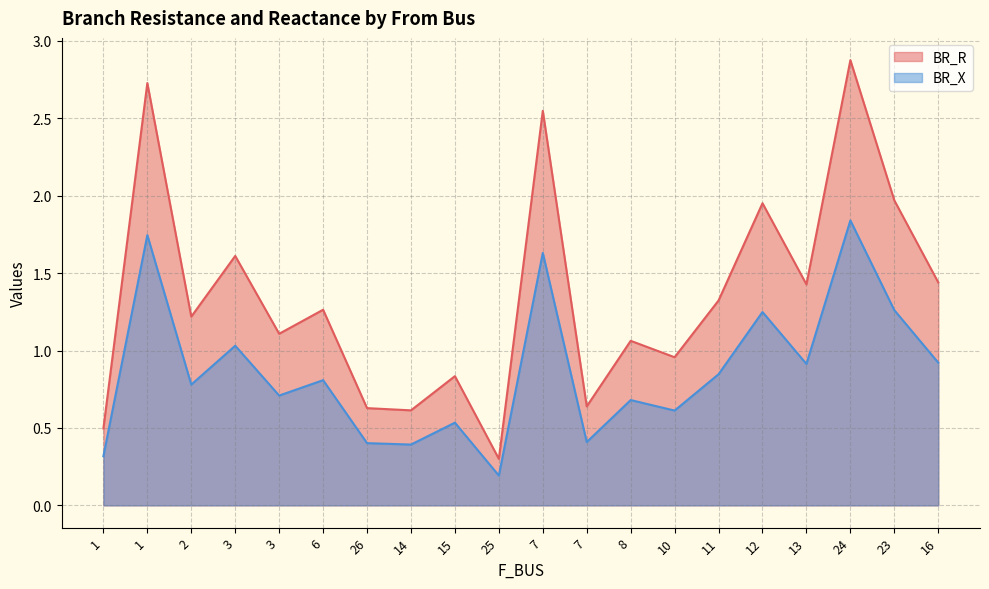

What is the smallest value displayed?

0.2